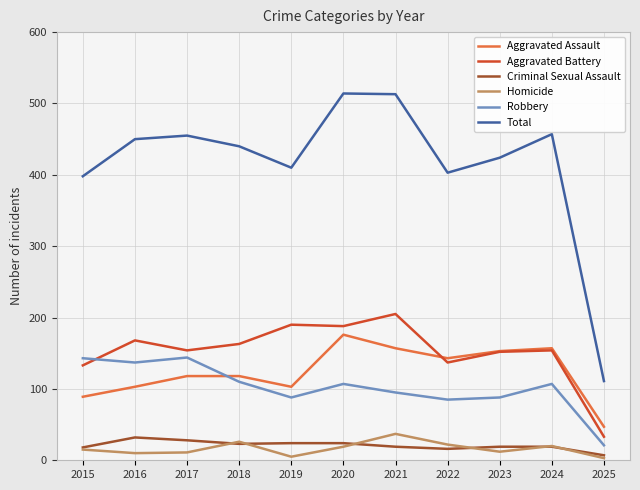

Which series has the largest range (max minus min)?

Total